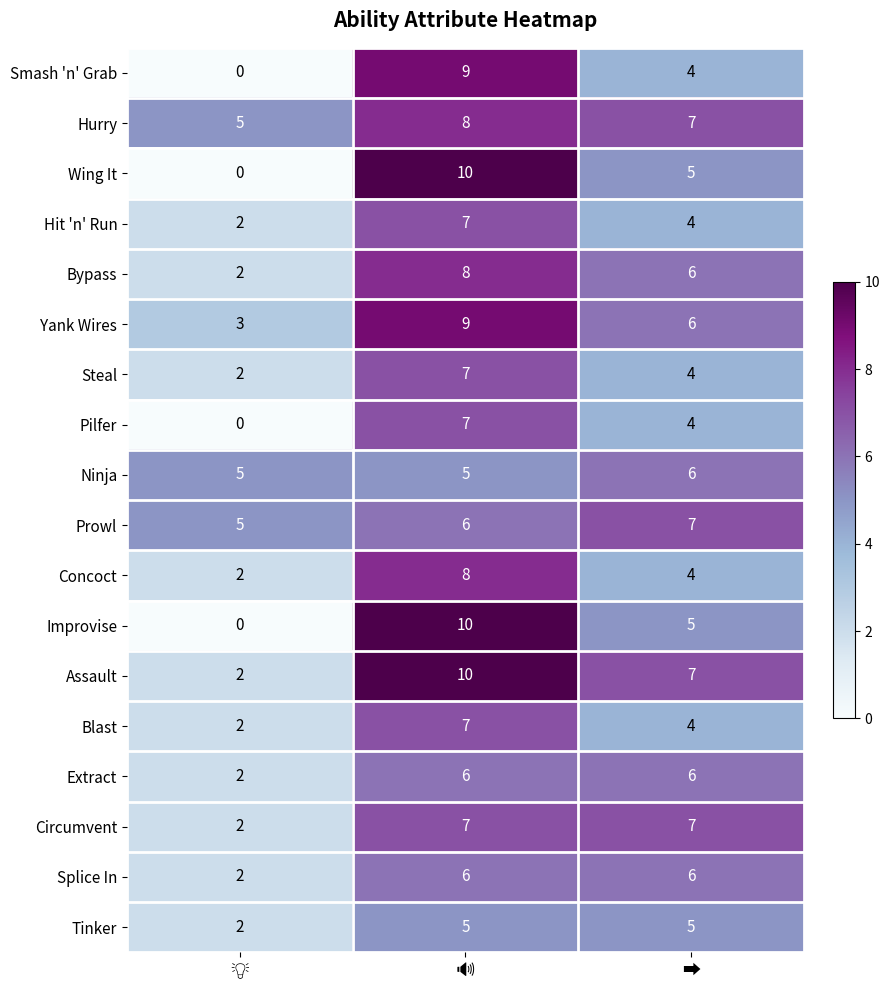

At how many categories does at least one series exceed 2?

3